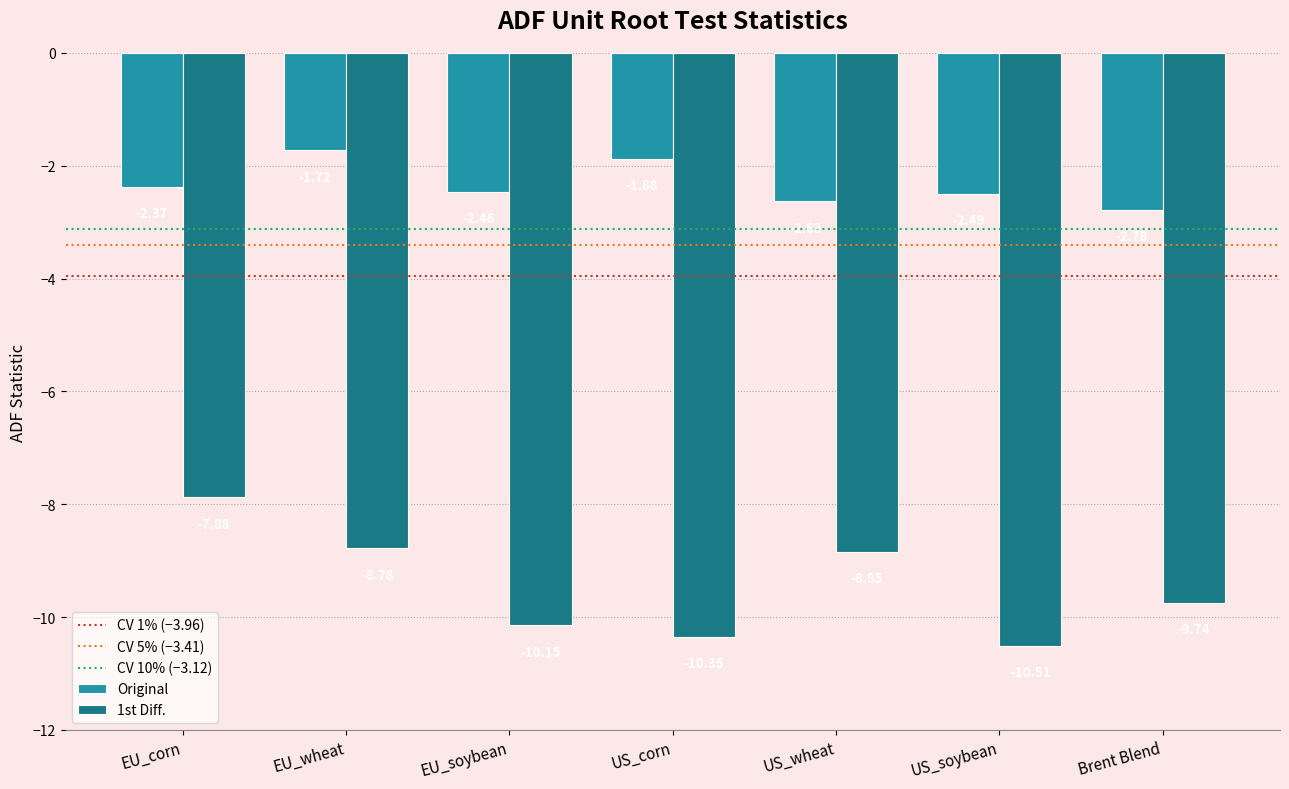

Which category has the highest value across all series?

EU_wheat